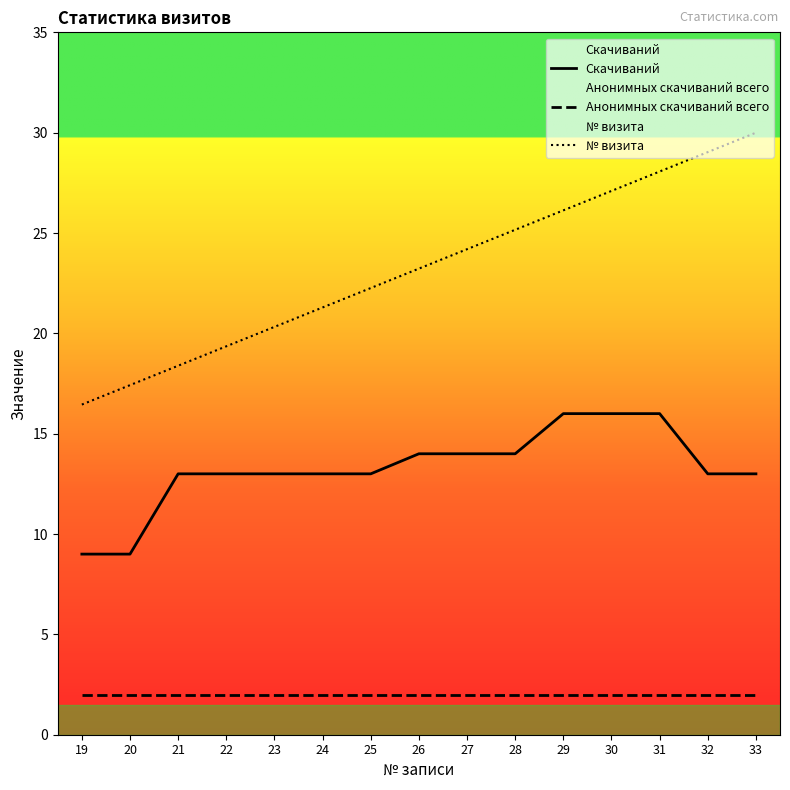

List the series in order of their peak value, lowest first.

Анонимных скачиваний всего, Скачиваний, № визита